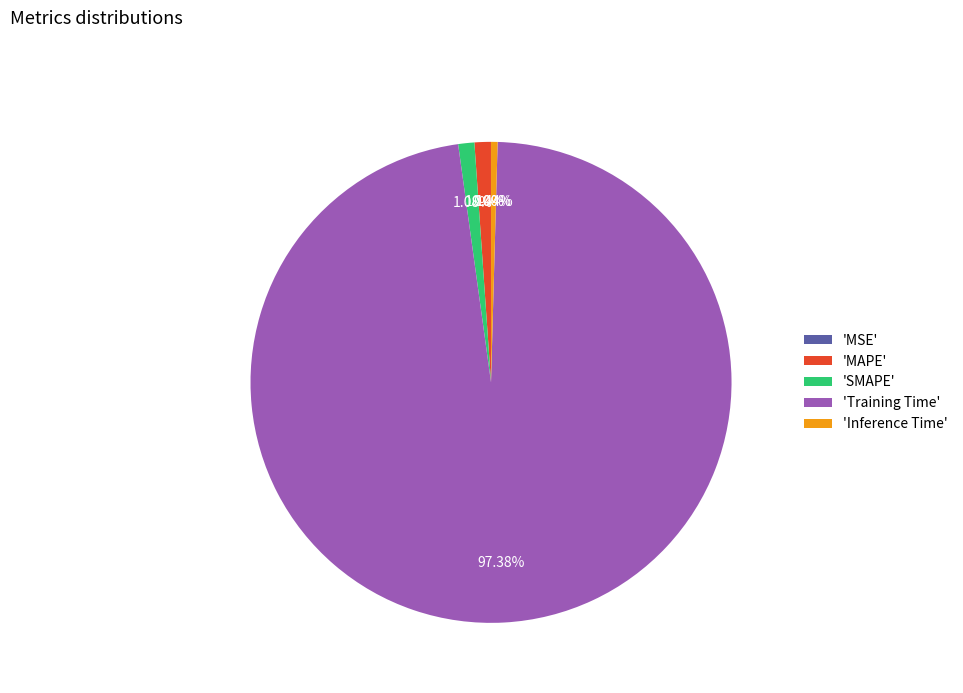

What is the largest slice in the pie chart?

'Training Time'